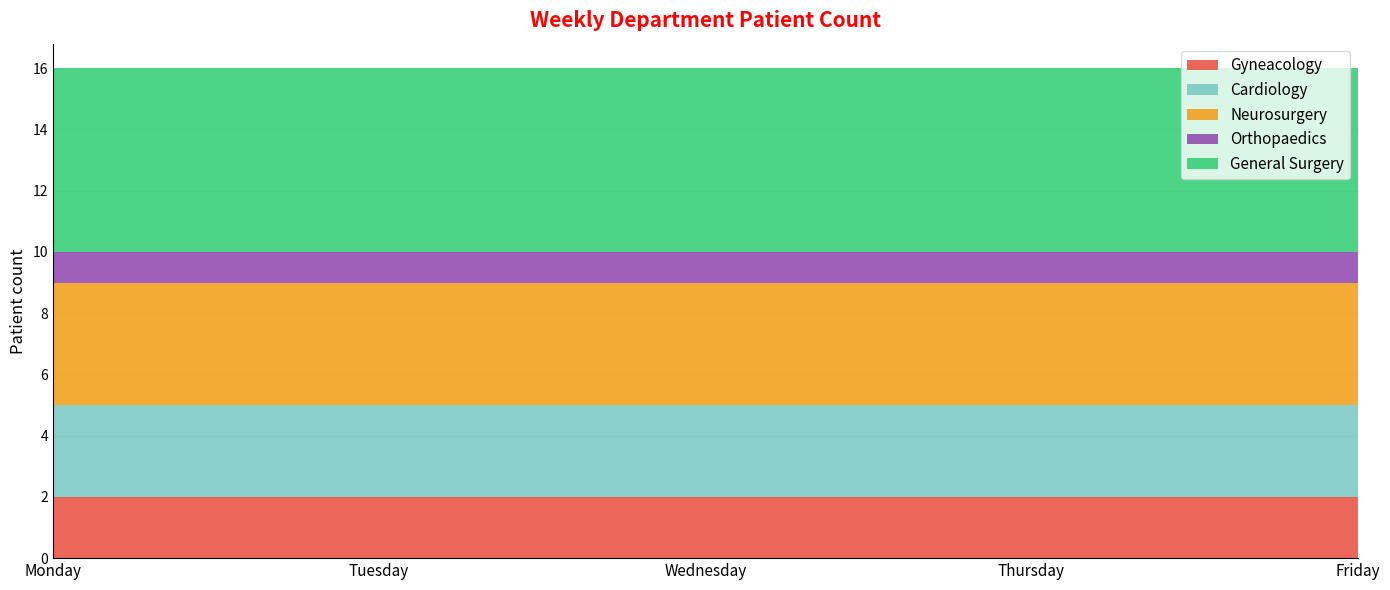

Reading left to right, transcribe all the data shown in this chart.

Gyneacology: 2	2	2	2	2
Cardiology: 3	3	3	3	3
Neurosurgery: 4	4	4	4	4
Orthopaedics: 1	1	1	1	1
General Surgery: 6	6	6	6	6